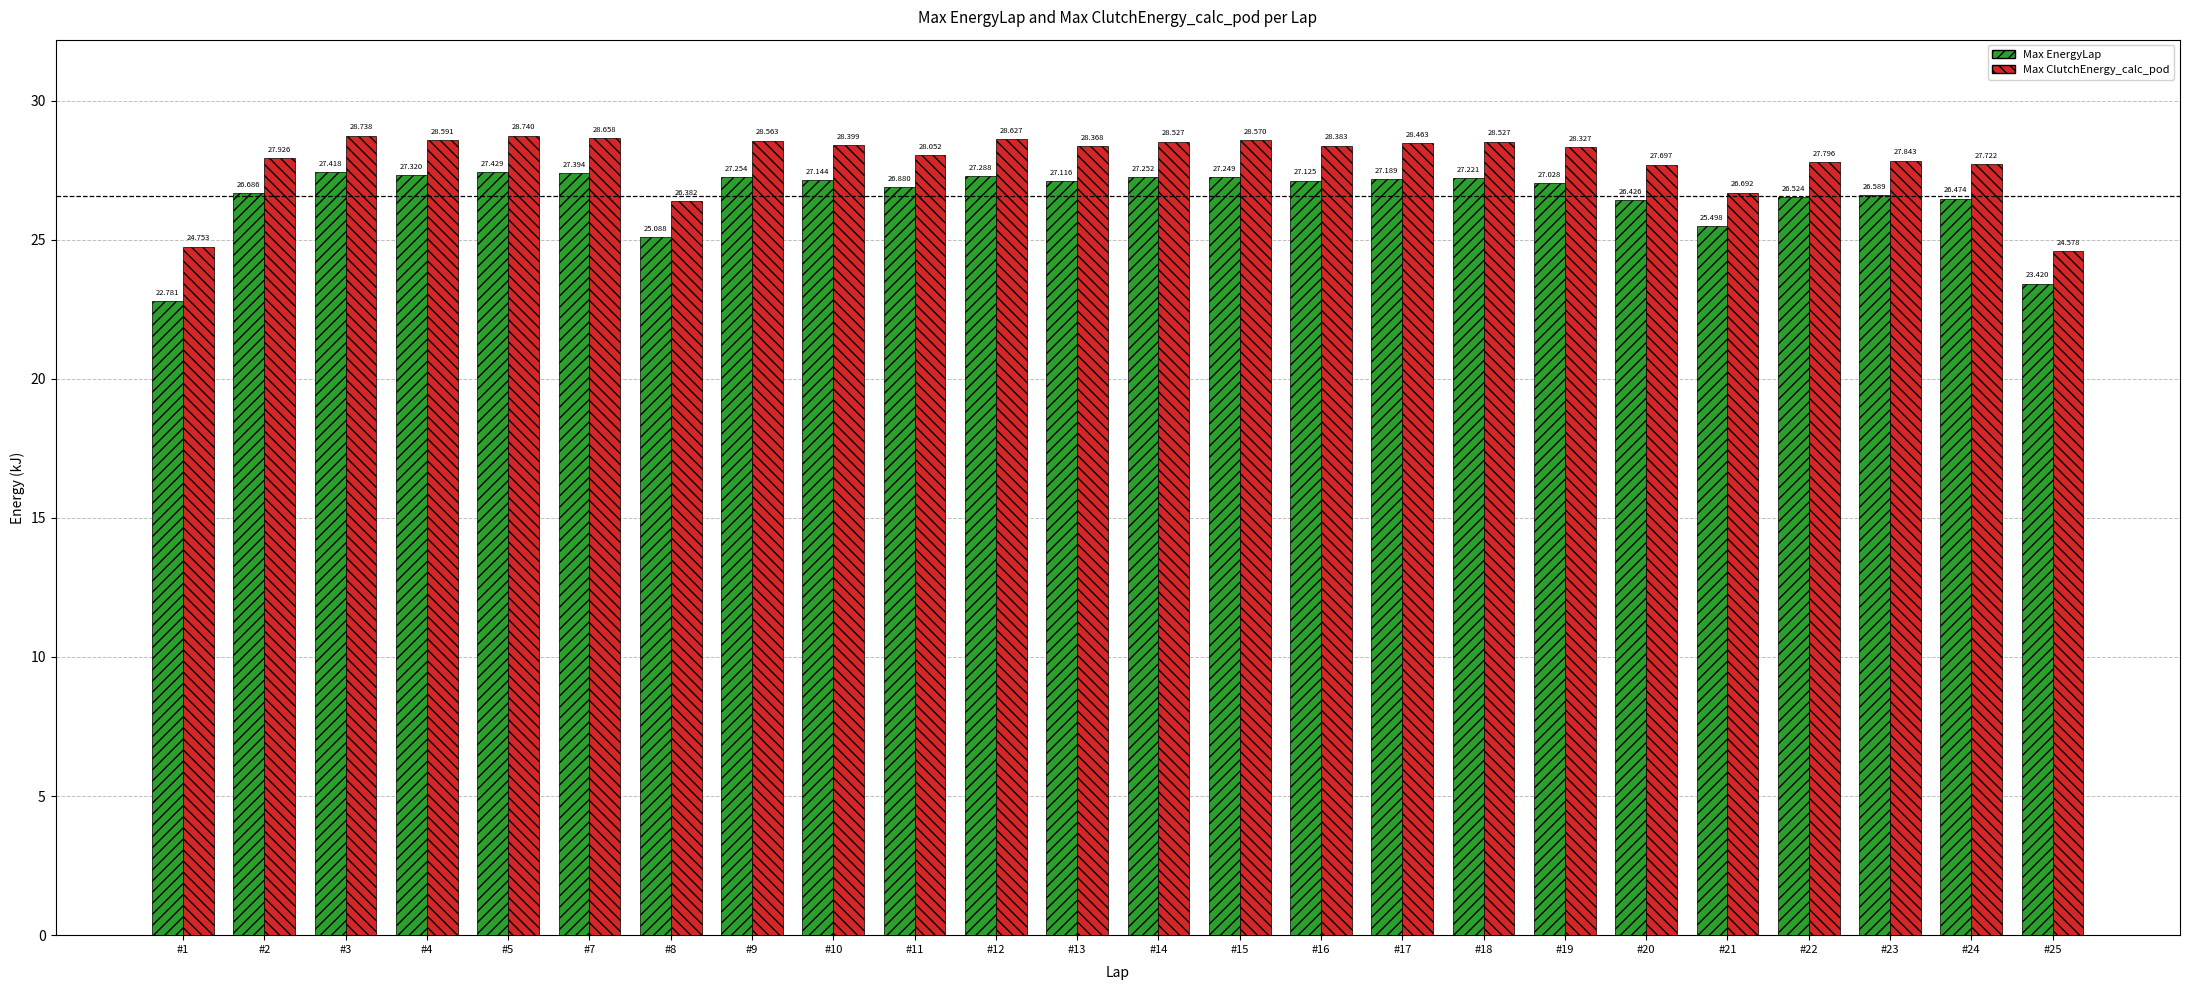

List the series in order of their overall mean, highest first.

Max ClutchEnergy_calc_pod, Max EnergyLap